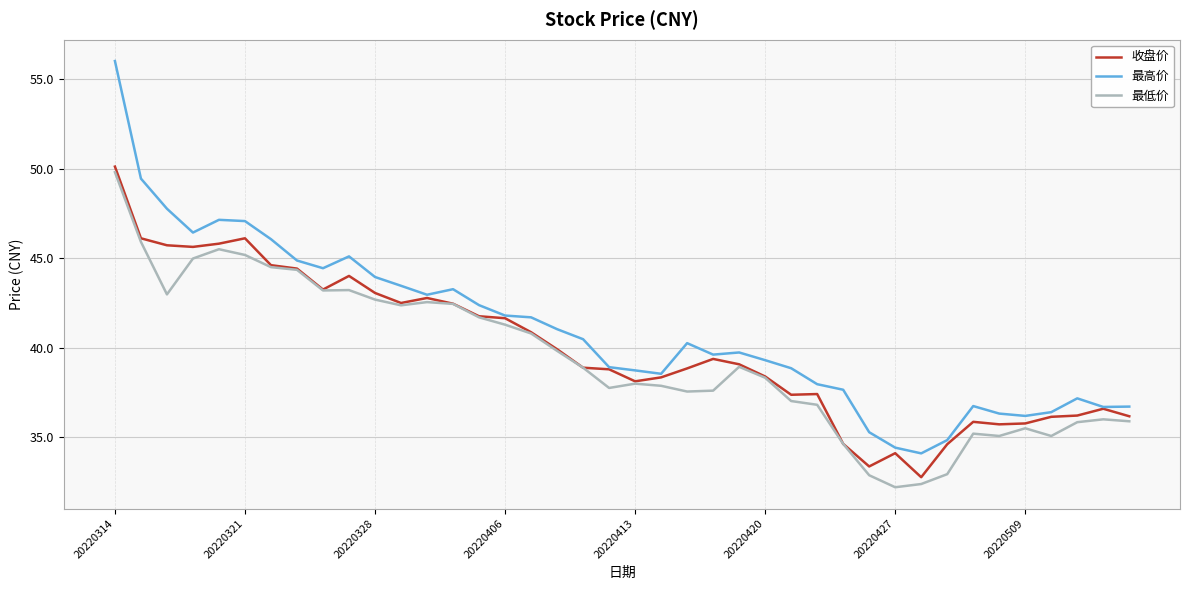

Which series has the largest total across all categories?

最高价